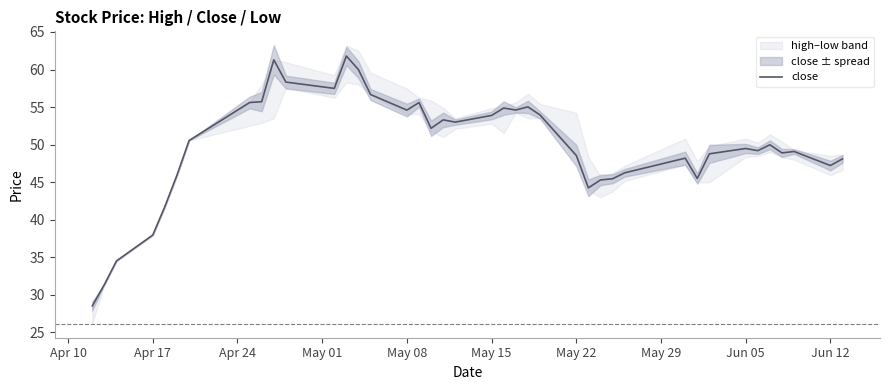

What is the minimum value for close?

28.5